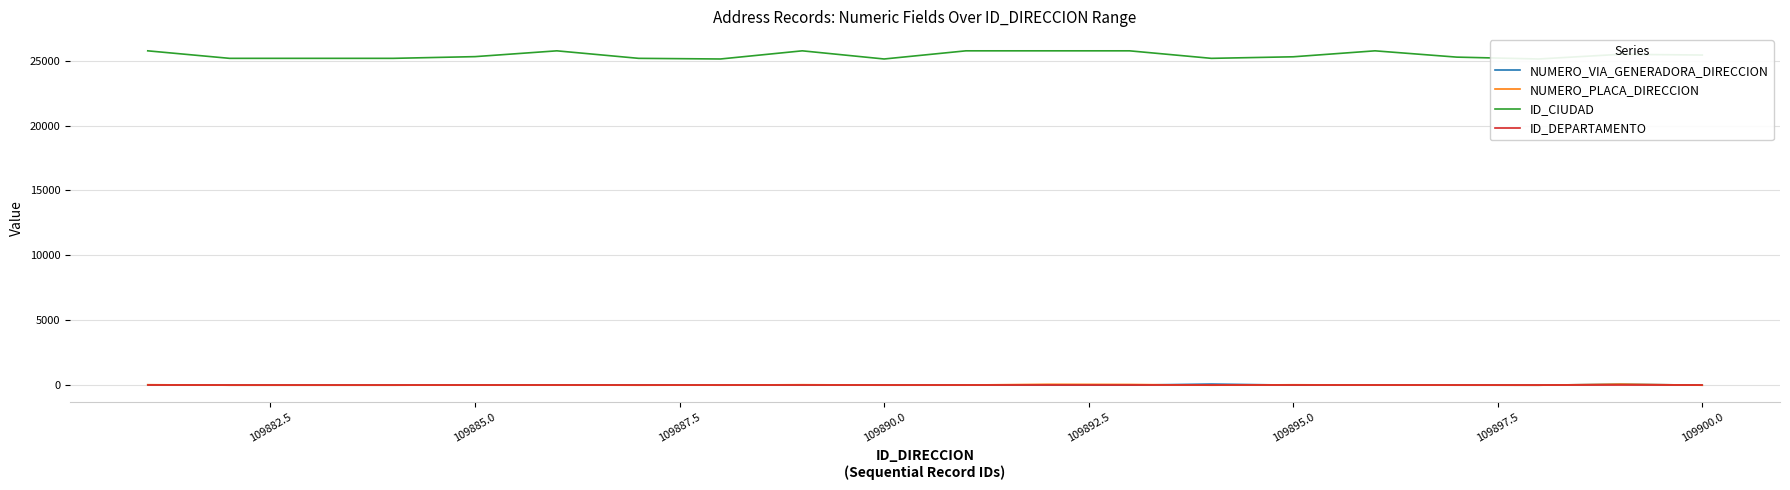

Is it true that ID_DEPARTAMENTO equals 25 at 109885.0?

True